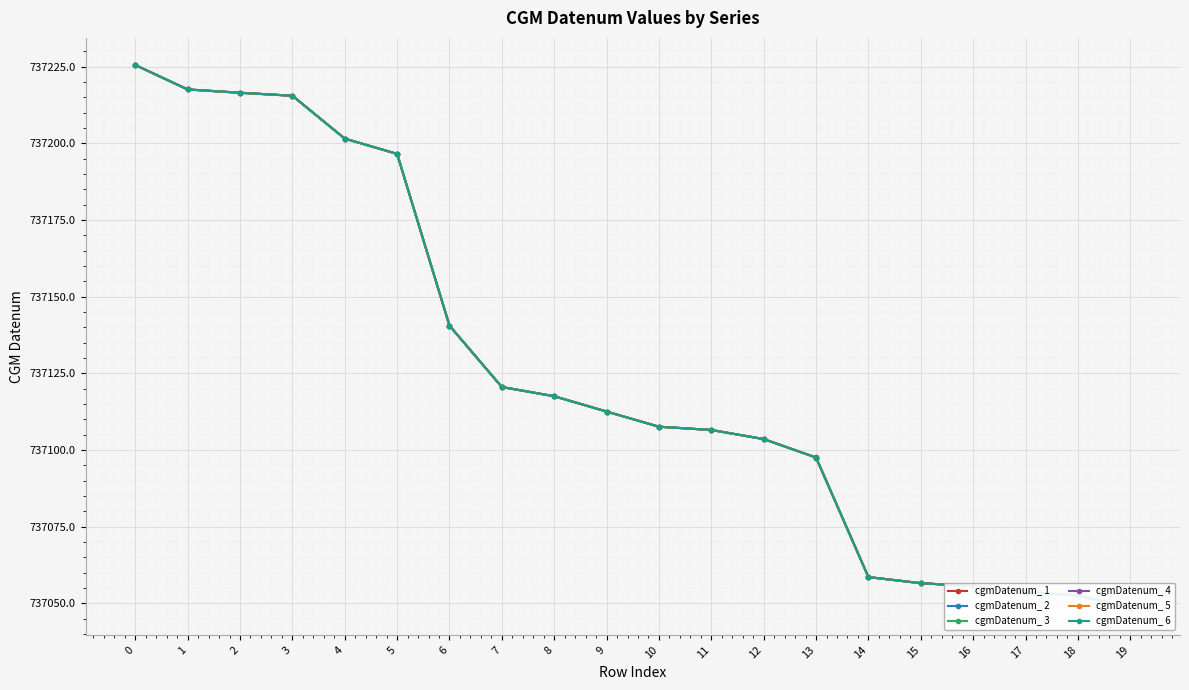

True or false: cgmDatenum_ 3 and cgmDatenum_ 2 intersect in this chart.

False